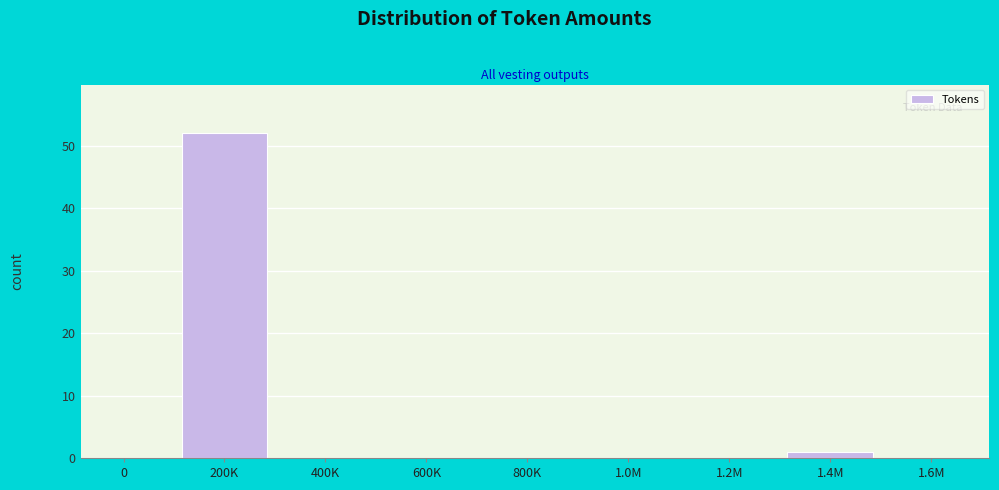

Reading left to right, list all the values displayed in this chart.

0=0	200K=52	400K=0	600K=0	800K=0	1.0M=0	1.2M=0	1.4M=1	1.6M=0